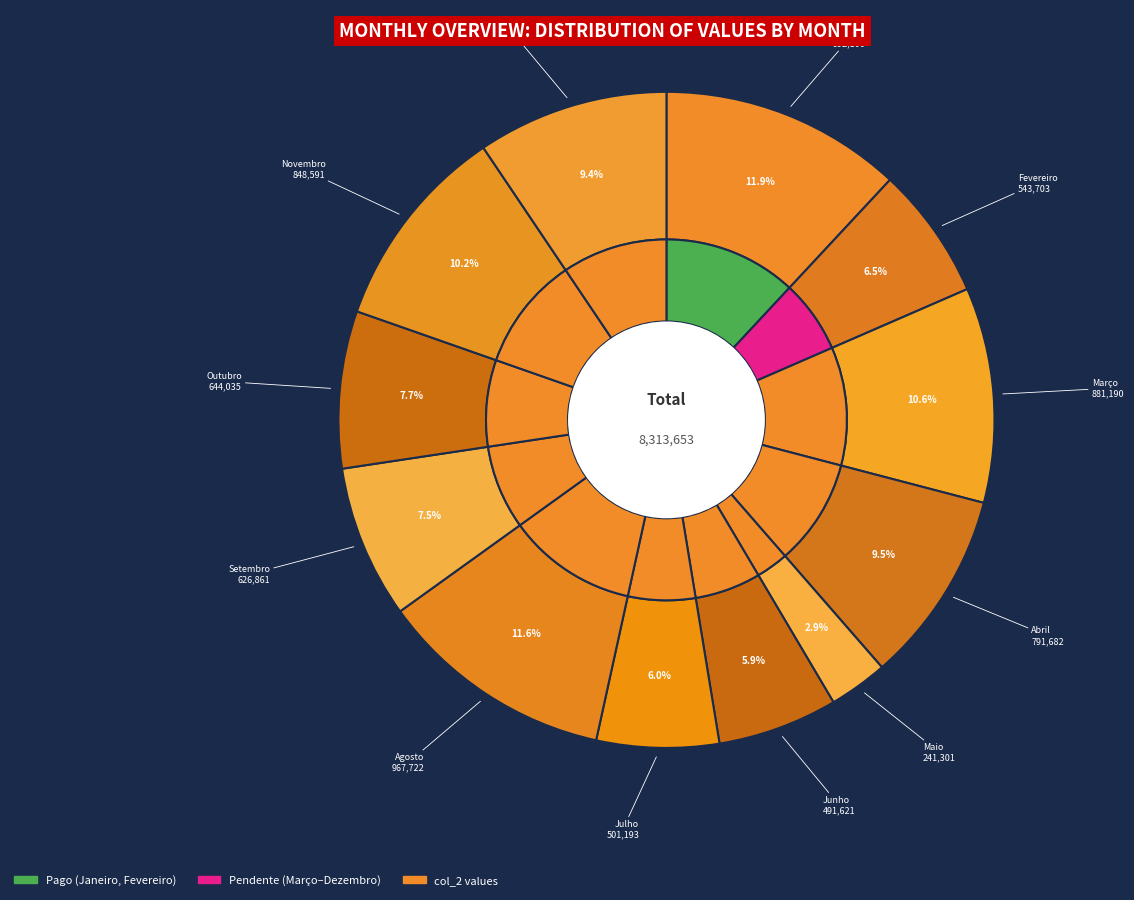

How much of the chart is everything except Agosto?

88.4%